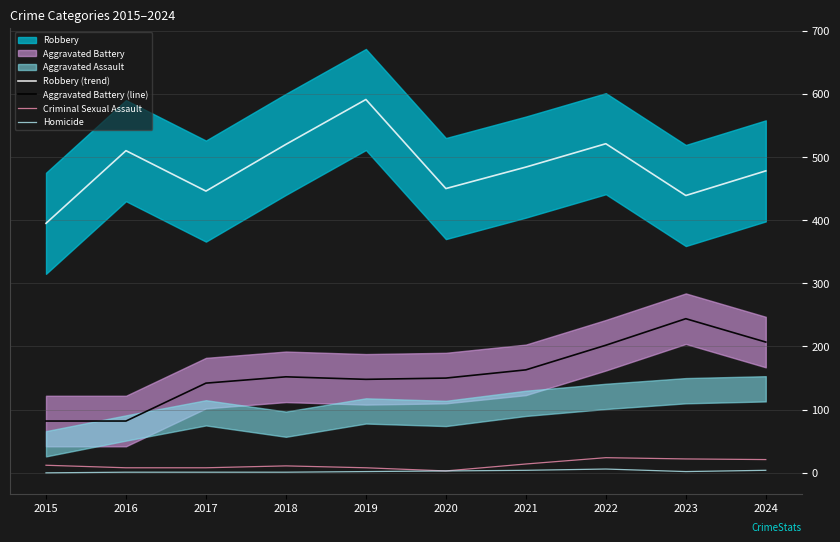

Which category has the lowest value in the Criminal Sexual Assault series?

2020